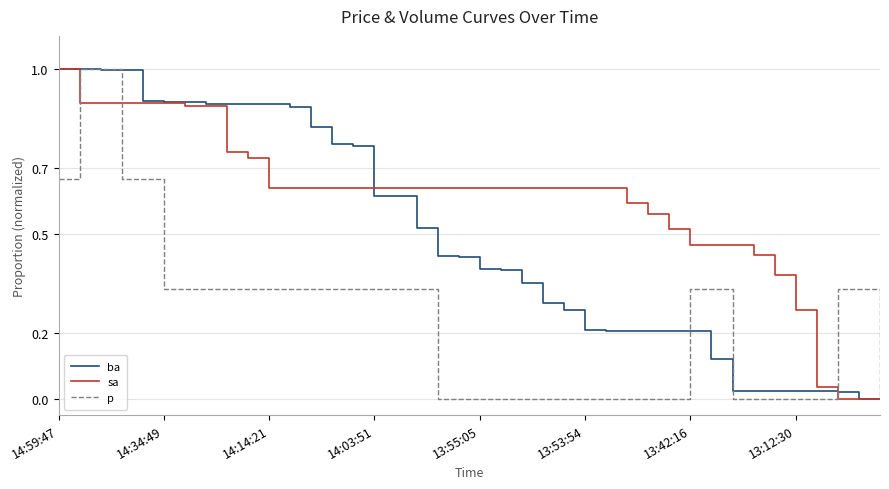

What is the highest value of the p series?

1.0